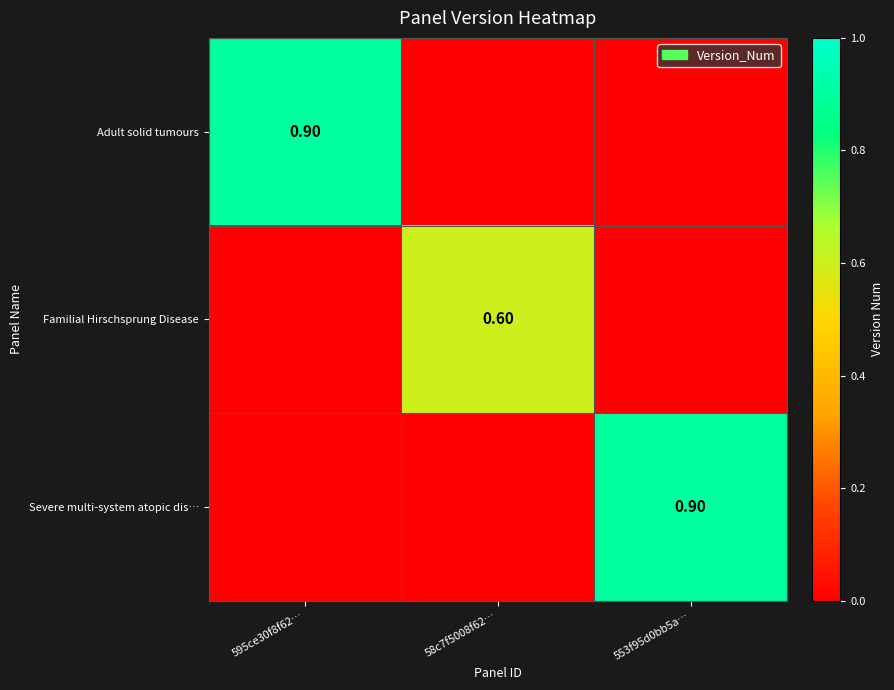

Is the value of Severe multi-system atopic dis… at 58c7f5008f62… greater than the value of Familial Hirschsprung Disease at 595ce30f8f62…?

No